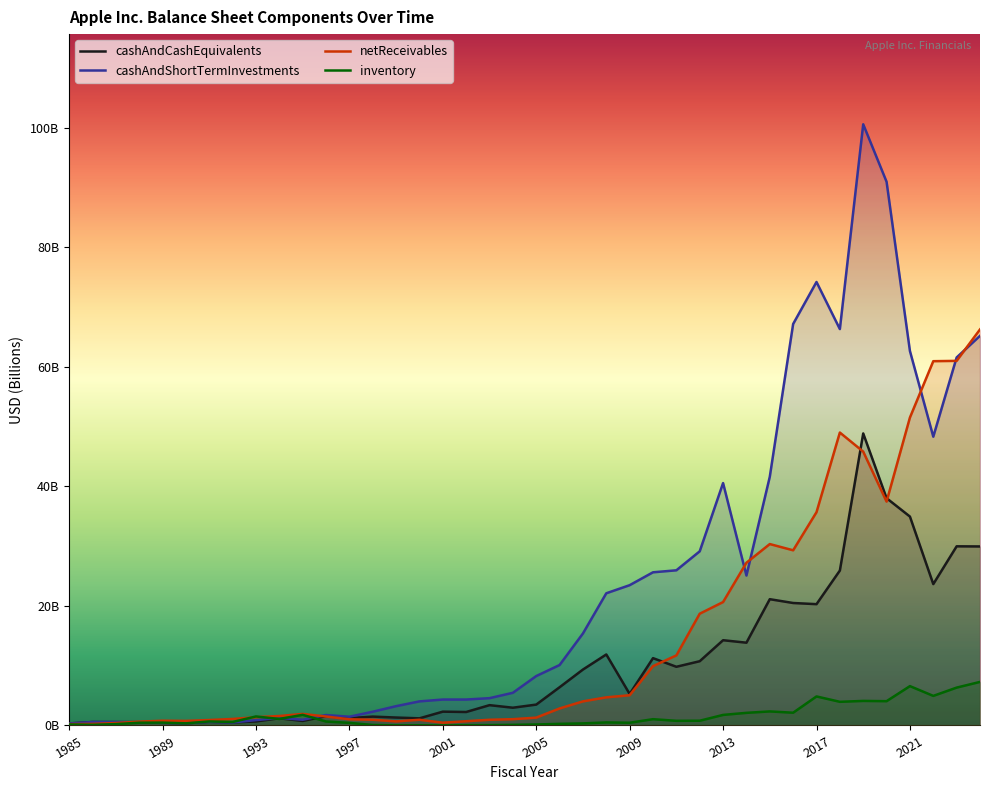

What are all the series names shown in the legend?

cashAndCashEquivalents, cashAndShortTermInvestments, netReceivables, inventory